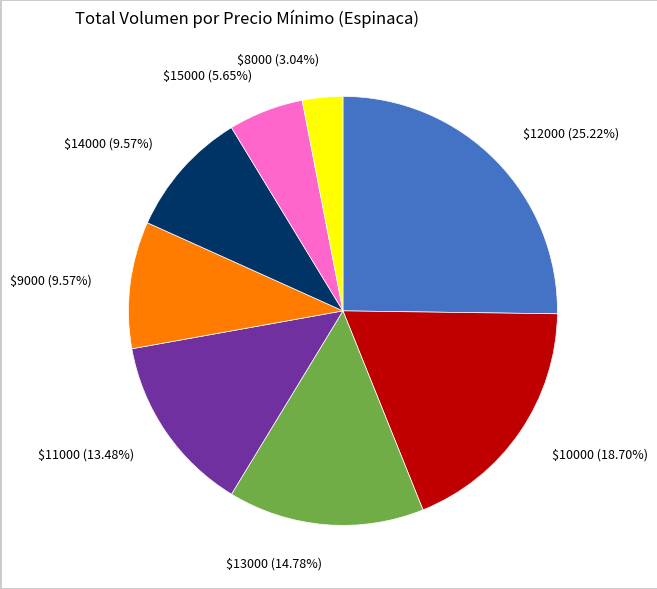

Which category has the smallest portion of the pie?

$8000 (3.04%)